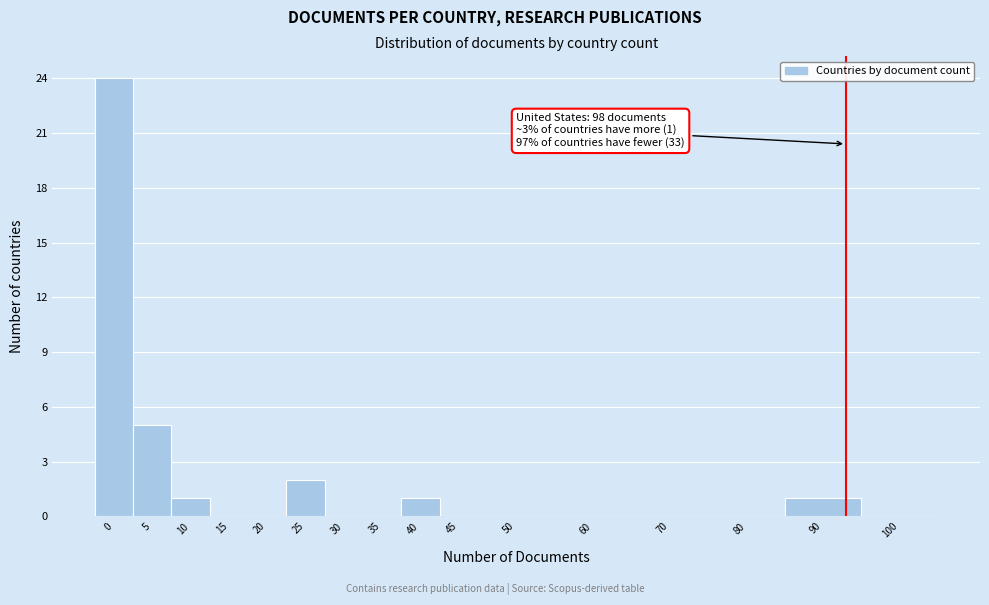

Reading right to left, extract all data points from this chart.

100=0	90=1	80=0	70=0	60=0	50=0	45=0	40=1	35=0	30=0	25=2	20=0	15=0	10=1	5=5	0=24